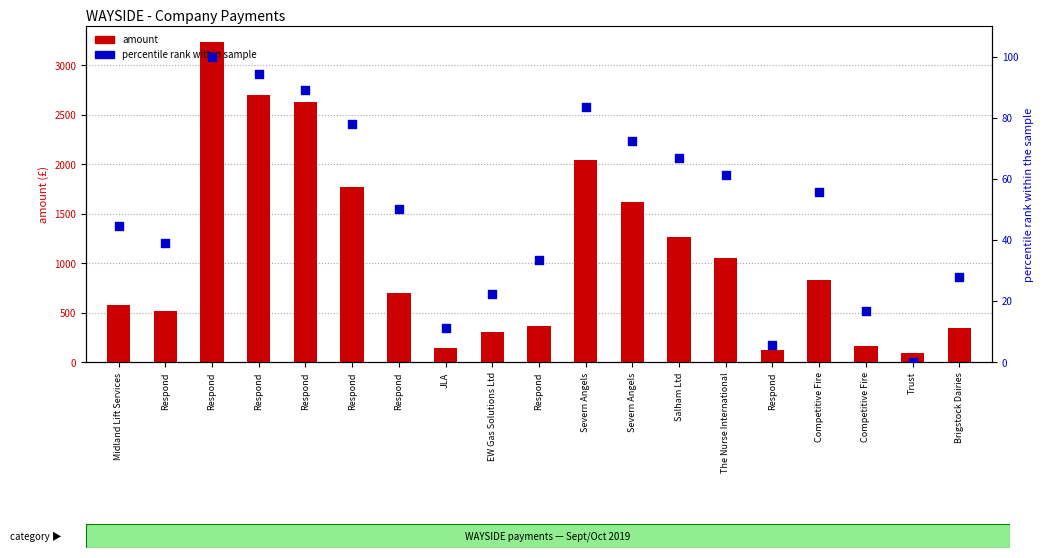

Is the value of percentile rank within sample at Trust greater than the value of amount at Competitive Fire?

No